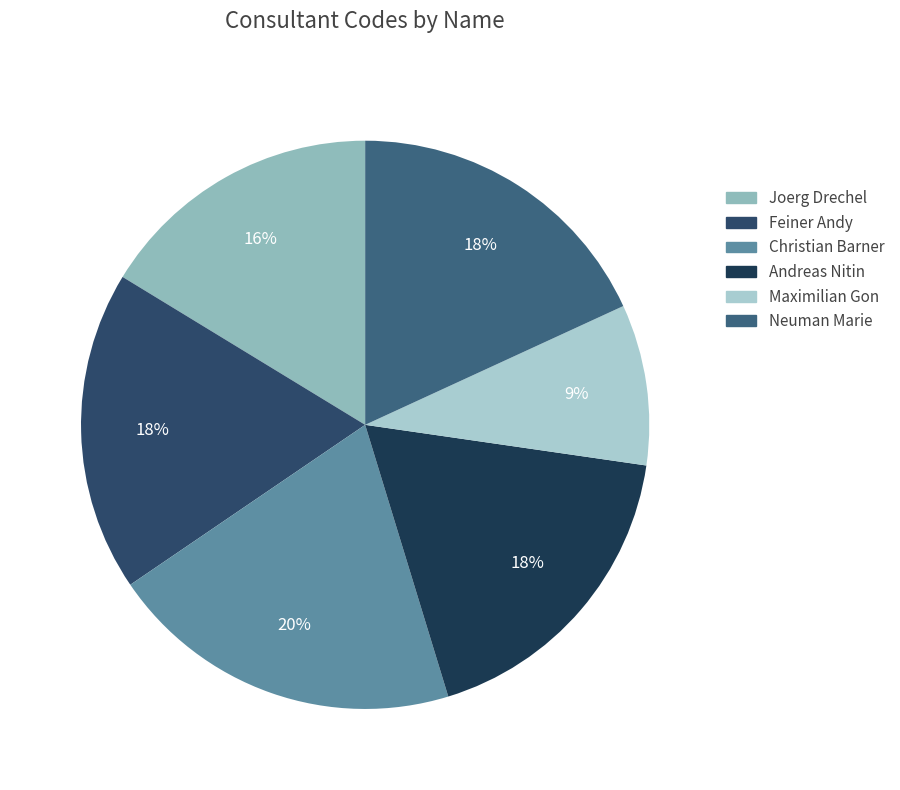

What is the largest slice in the pie chart?

Christian Barner